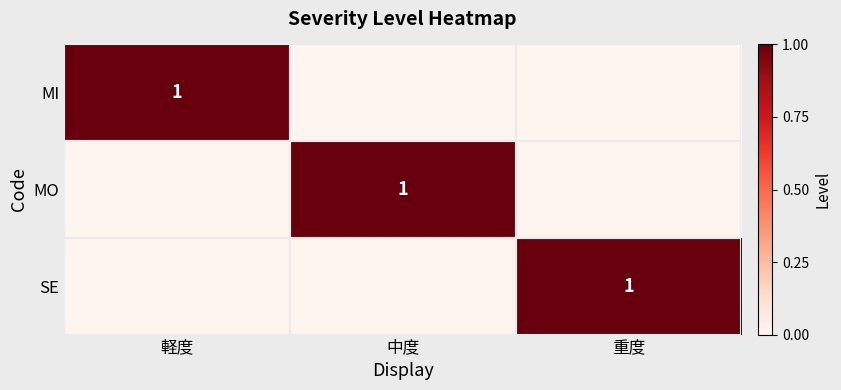

Between 中度 and 重度, which is larger?

中度